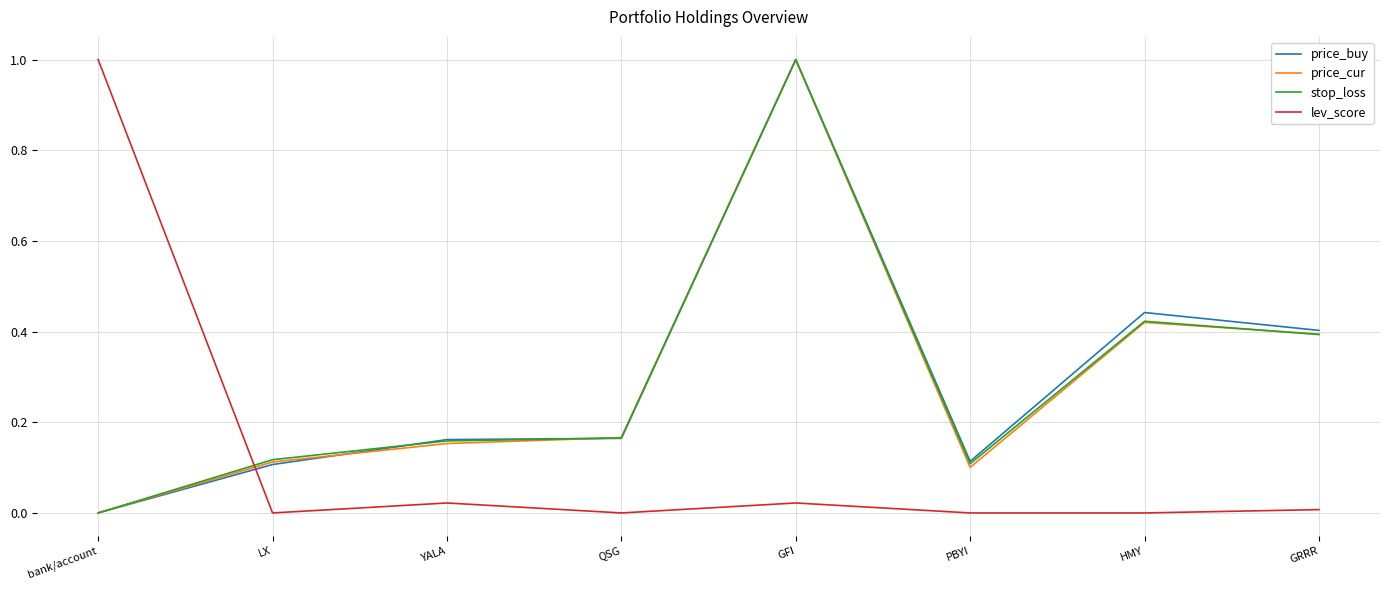

The stop_loss series shows 0.0 at LX. True or false?

False